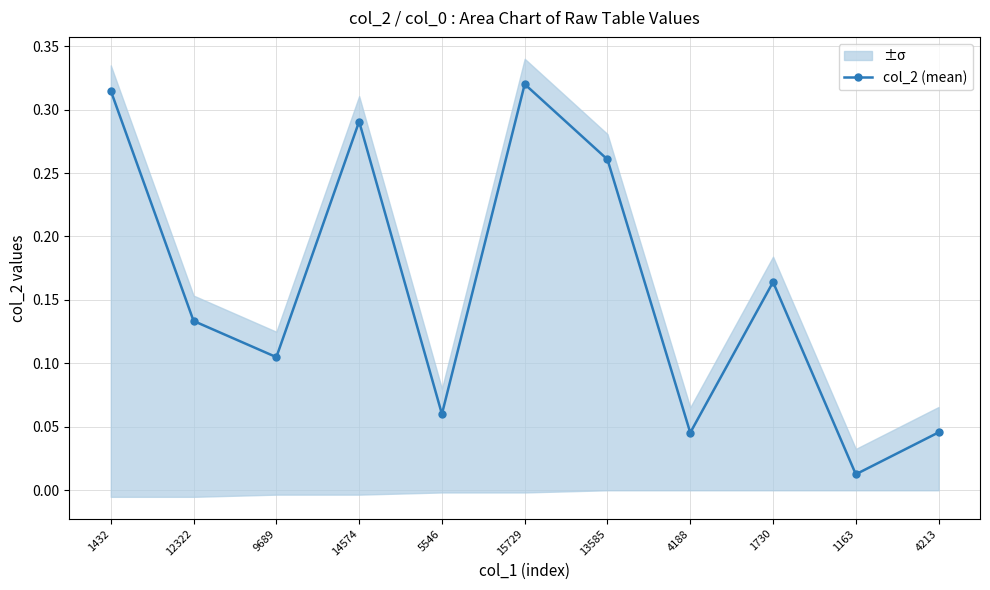

Rank the categories by value from highest to lowest.

15729, 1432, 14574, 13585, 1730, 12322, 9689, 5546, 4213, 4188, 1163